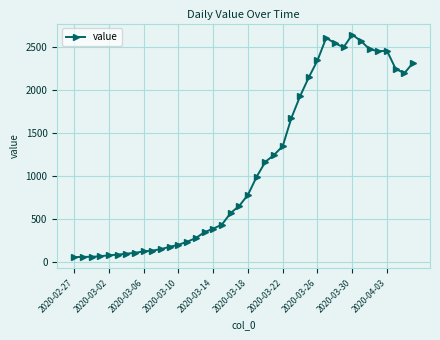

What is the maximum value shown in the chart?

2639